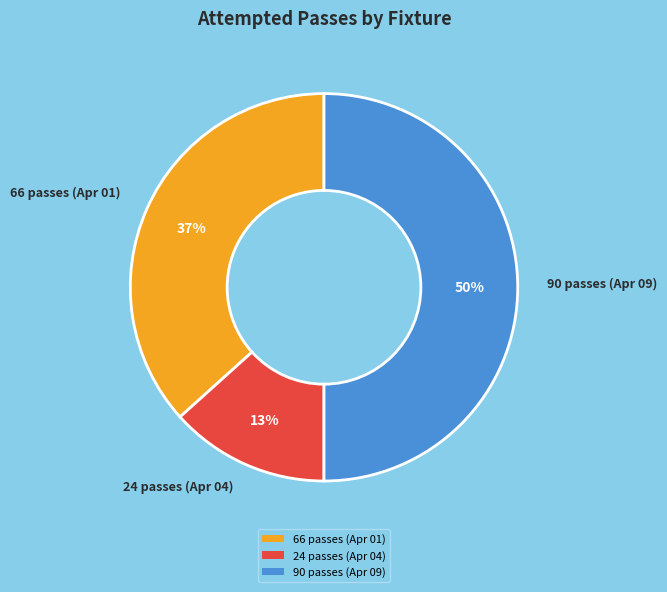

What percentage is the 24 passes (Apr 04) slice, to the nearest percent?

13%